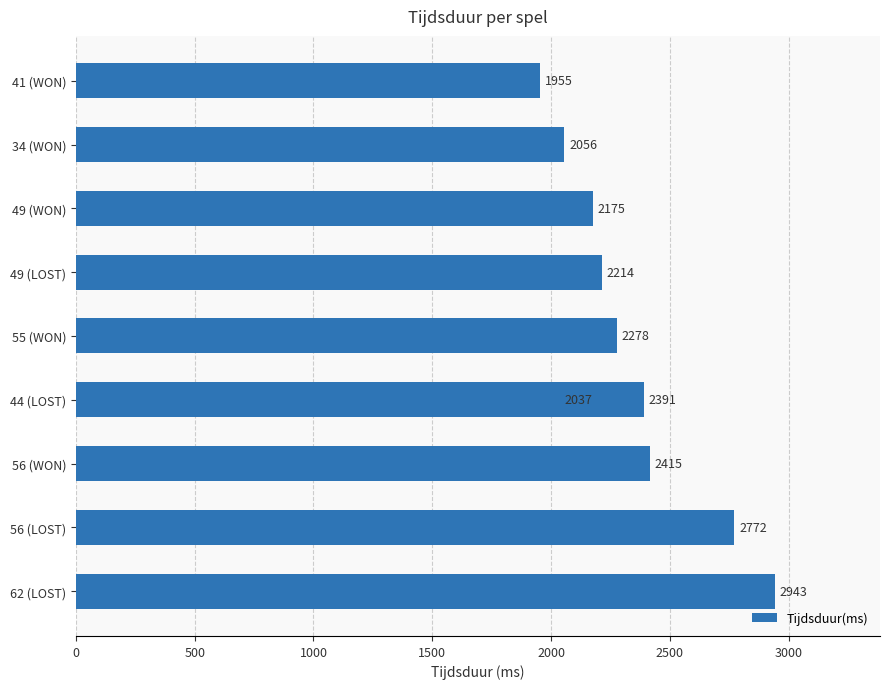

What is the average value?

2324